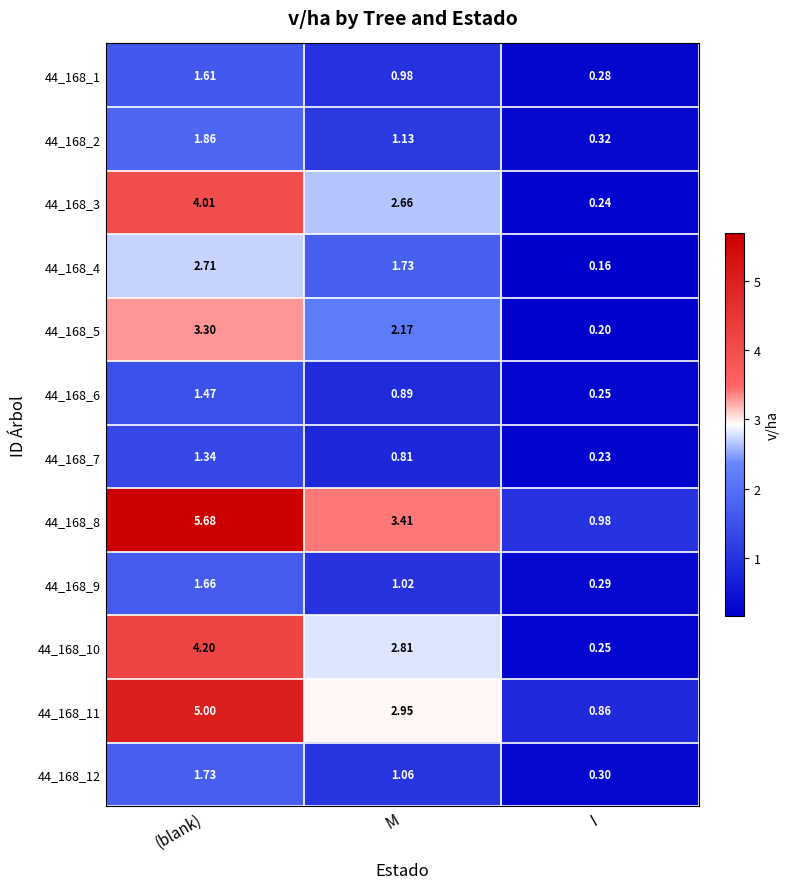

Which series has the widest spread of values?

44_168_8